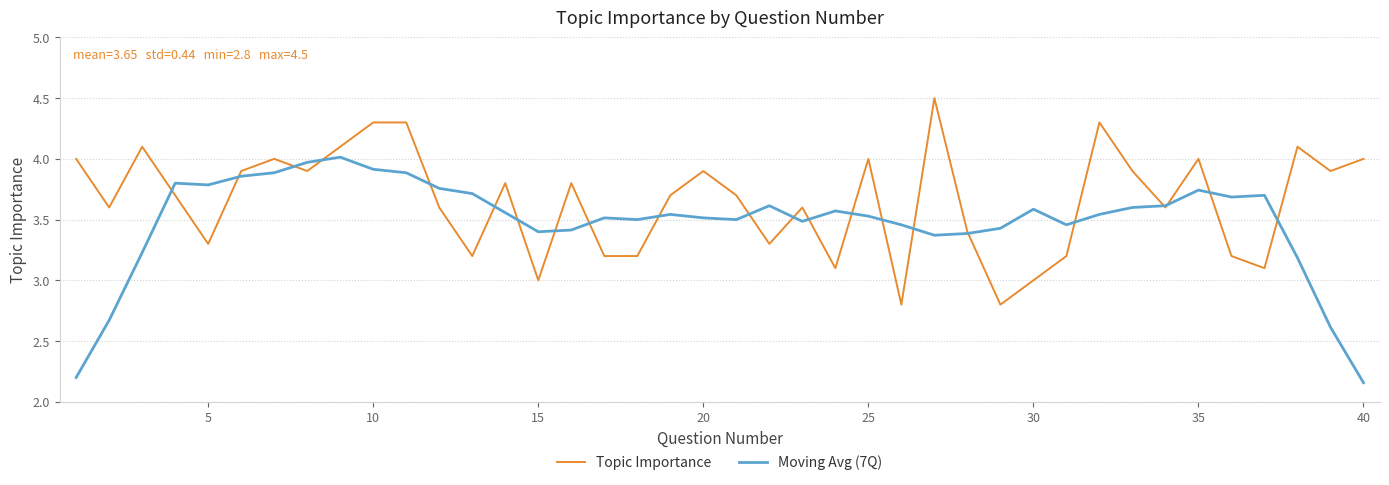

List the series in order of their overall mean, highest first.

Topic Importance, Moving Avg (7Q)